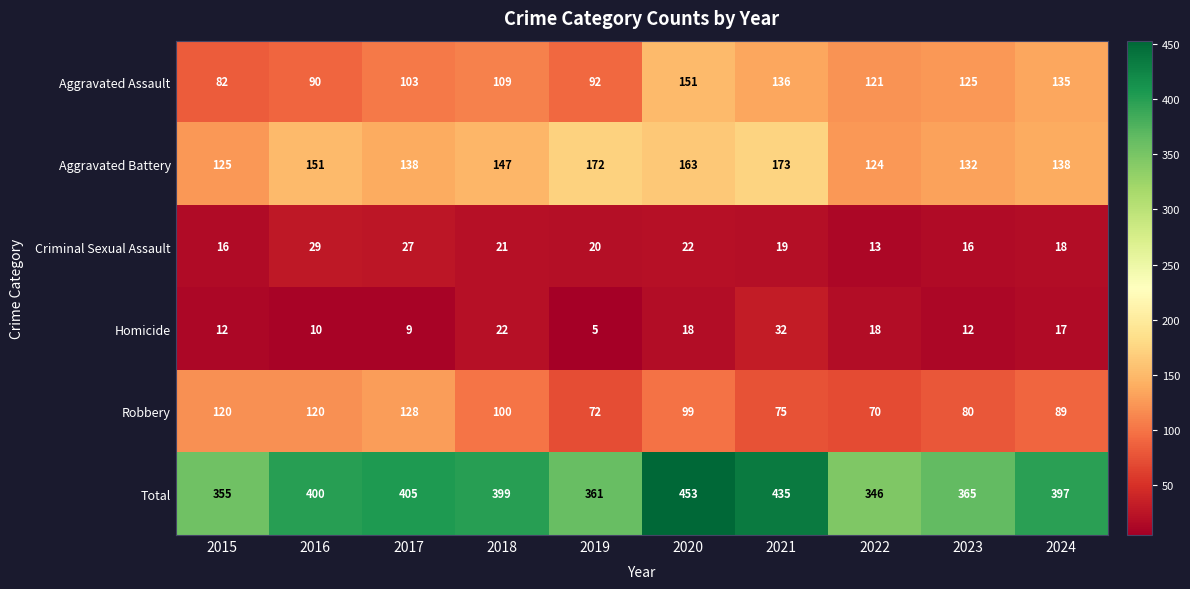

What is the minimum value shown in the chart?

5